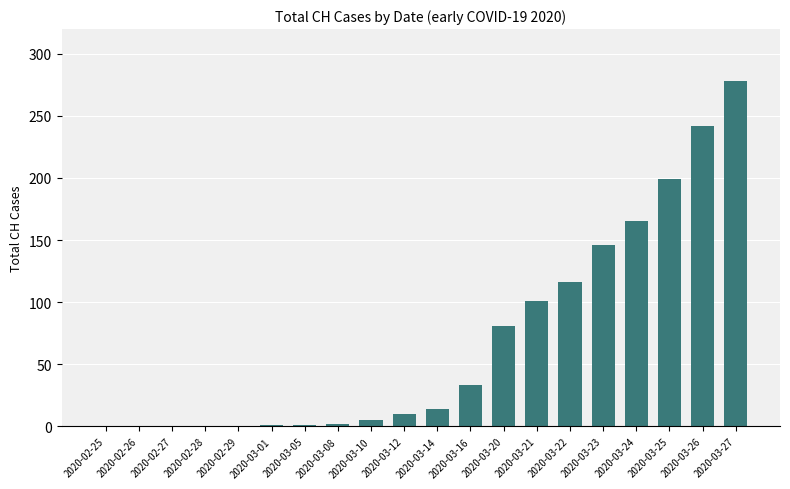

The chart shows a value of 47 at 2020-03-21. True or false?

False